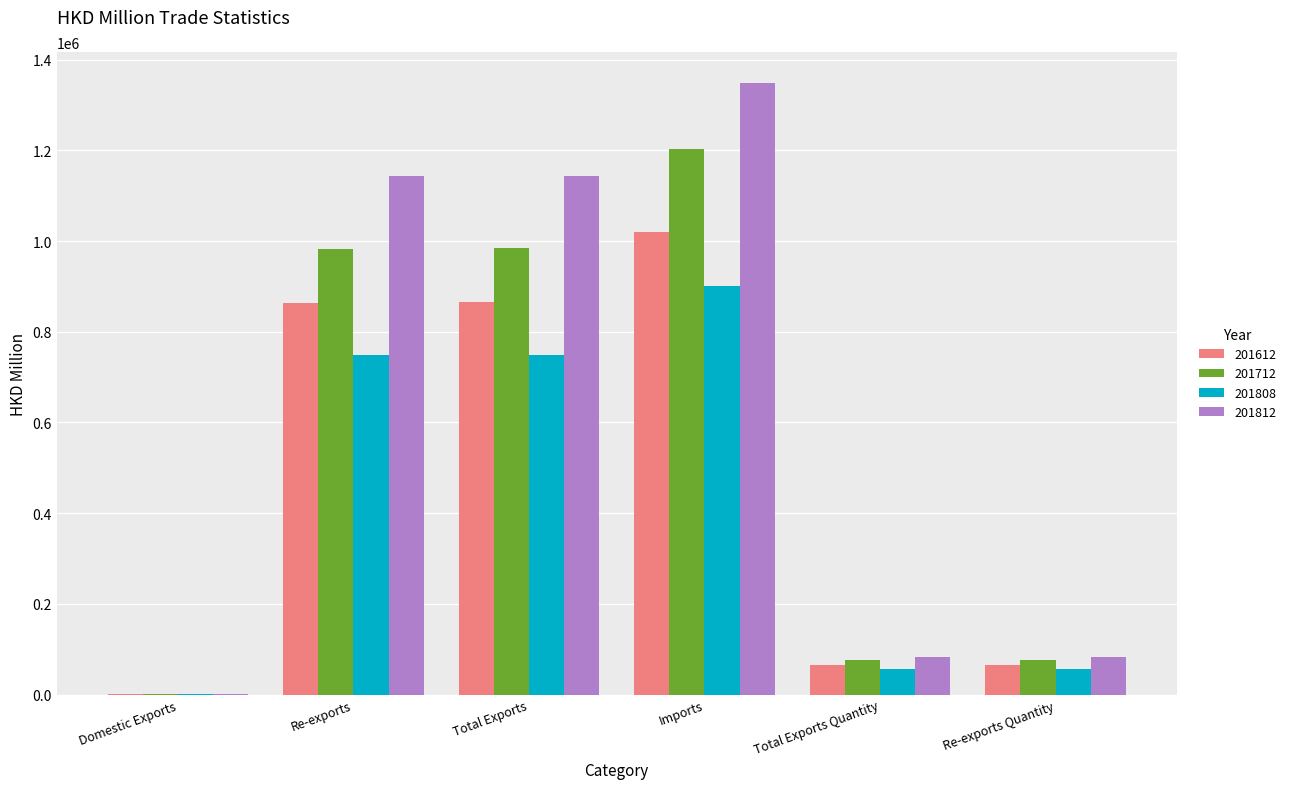

Between Imports and Total Exports Quantity, which series saw the biggest shift?

201812